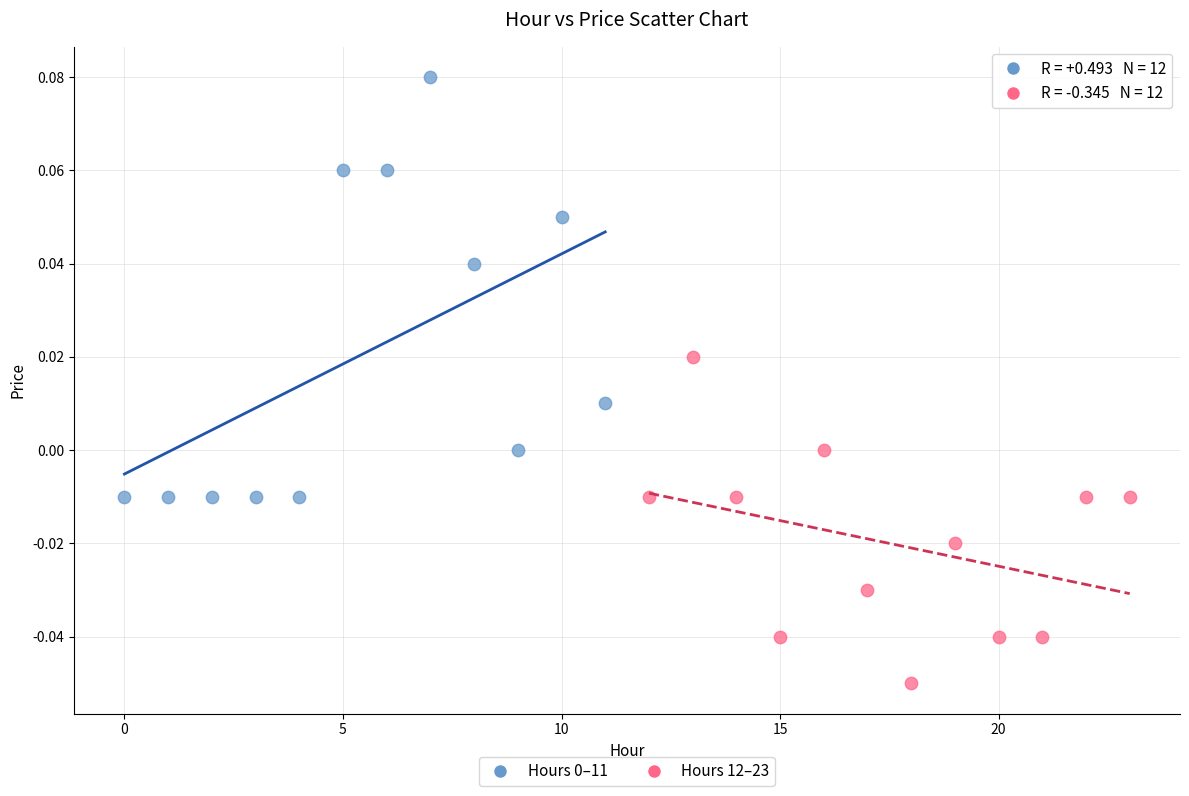

Which series contains the lowest Y value?

Hours 12–23